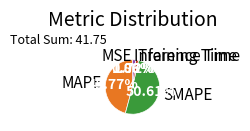

Combined, do Training Time and MAPE account for over 50%?

No